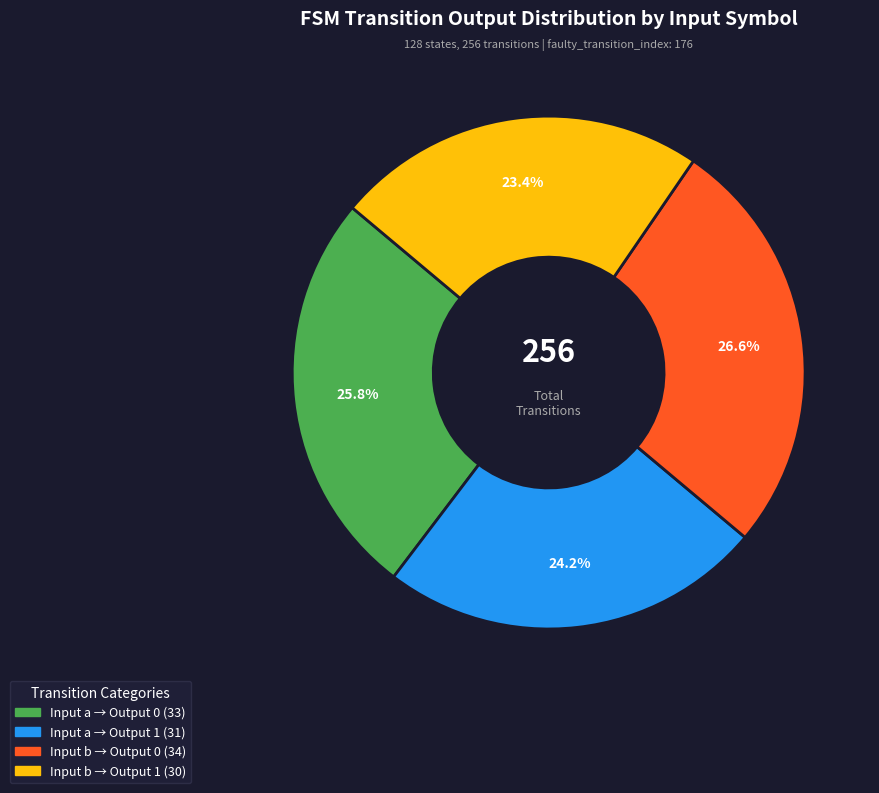

Is there a majority slice in this chart?

No